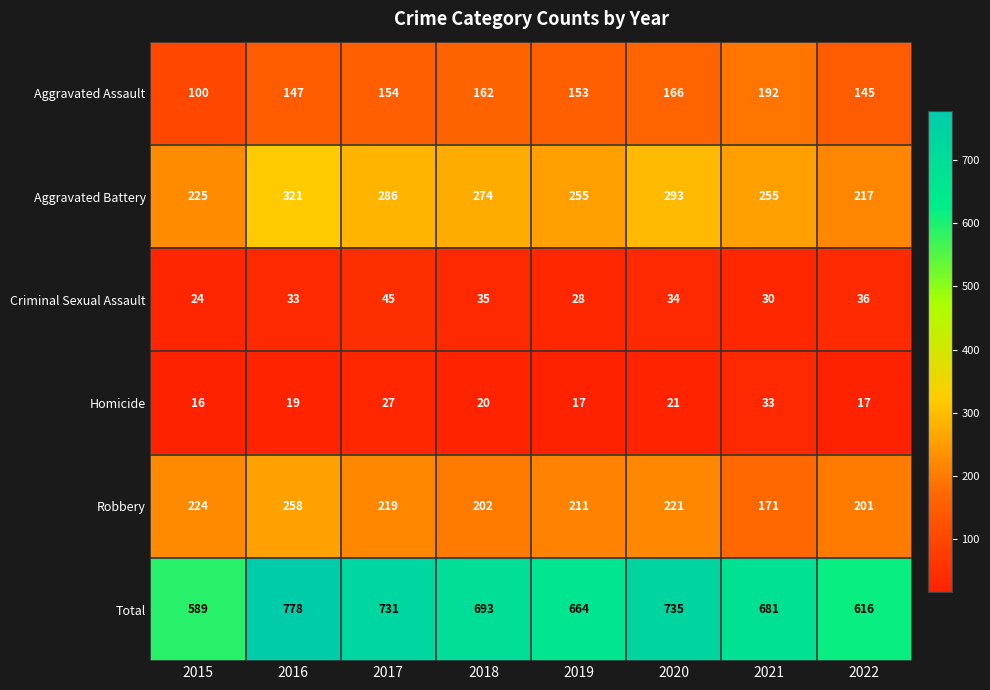

What is the spread (max minus min) of values at 2016?

759